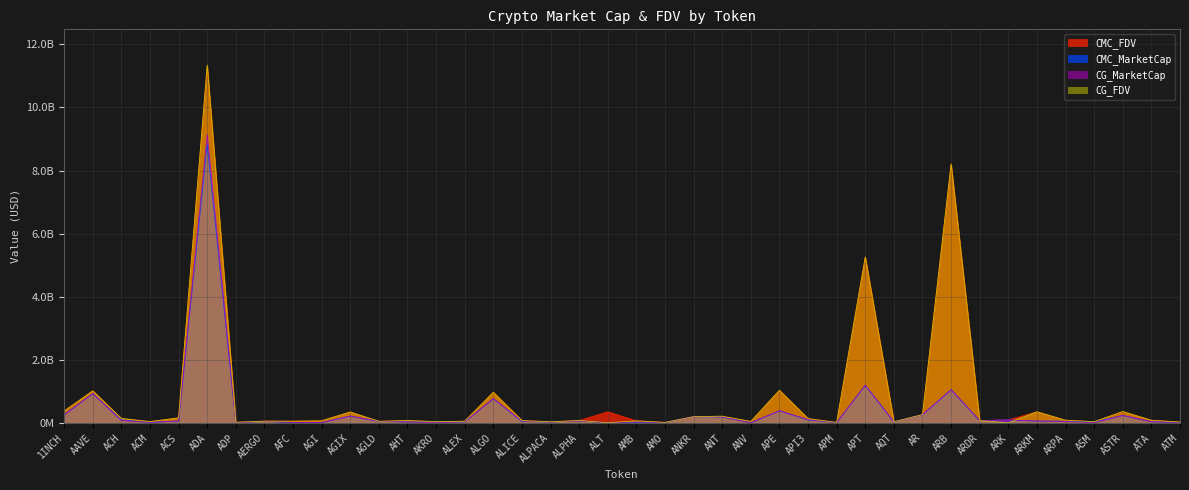

How many series are shown in this chart?

4